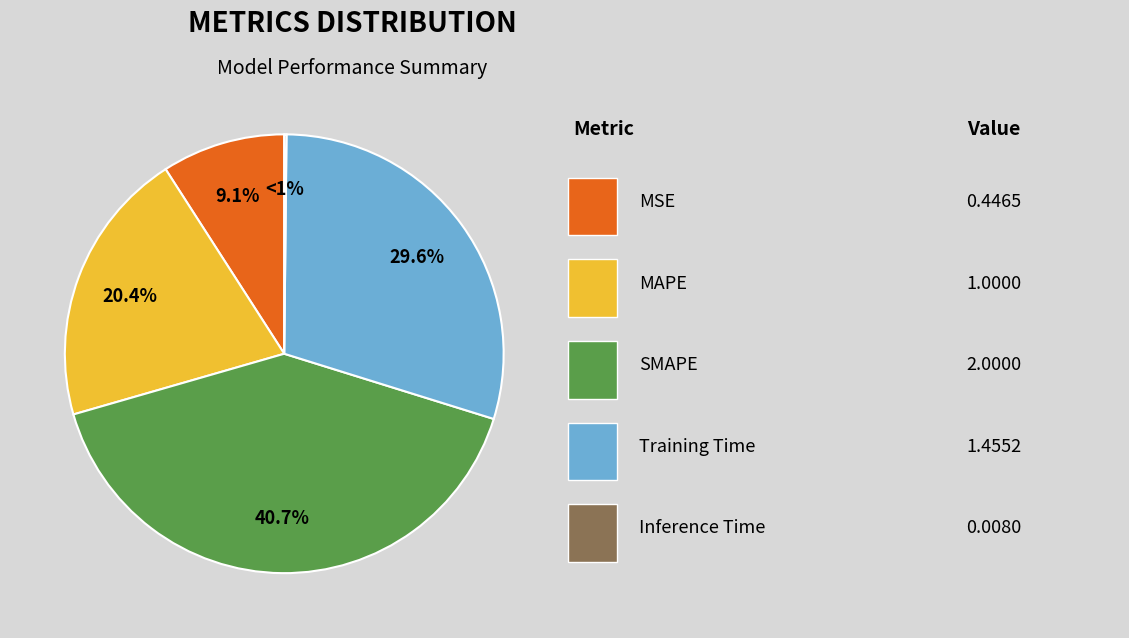

How many segments does this pie chart have?

5